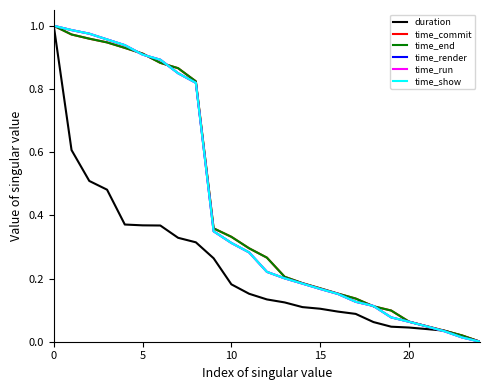

What are all the series names shown in the legend?

duration, time_commit, time_end, time_render, time_run, time_show